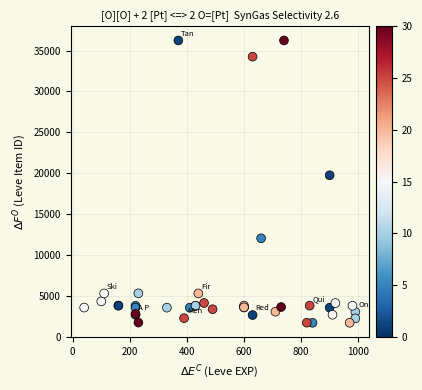

What Y value in the scatter plot is closest to 18967?

19744